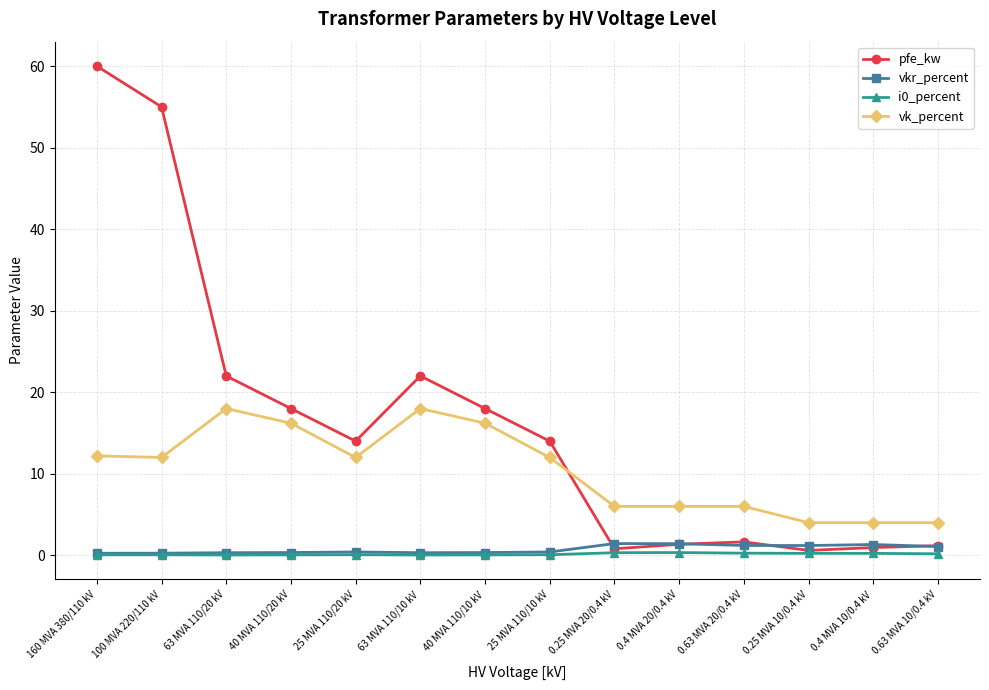

At which label does pfe_kw first exceed 14?

160 MVA 380/110 kV